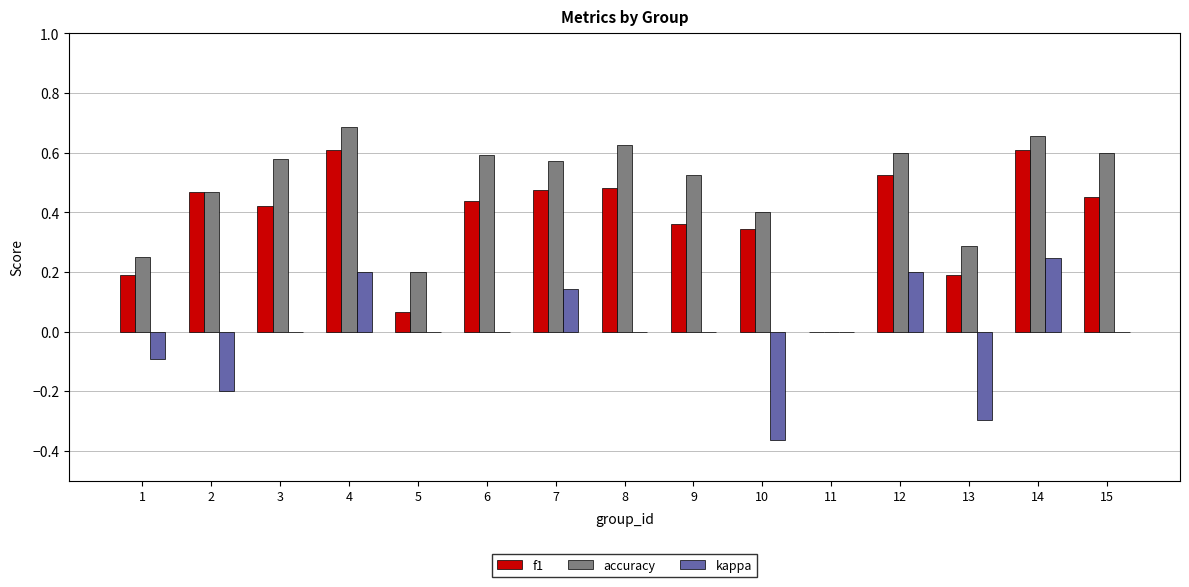

True or false: kappa has a value of -0.3 at 13.

True